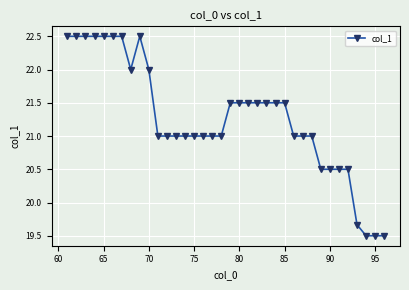

What is the value of the 7th point from the left?

22.5